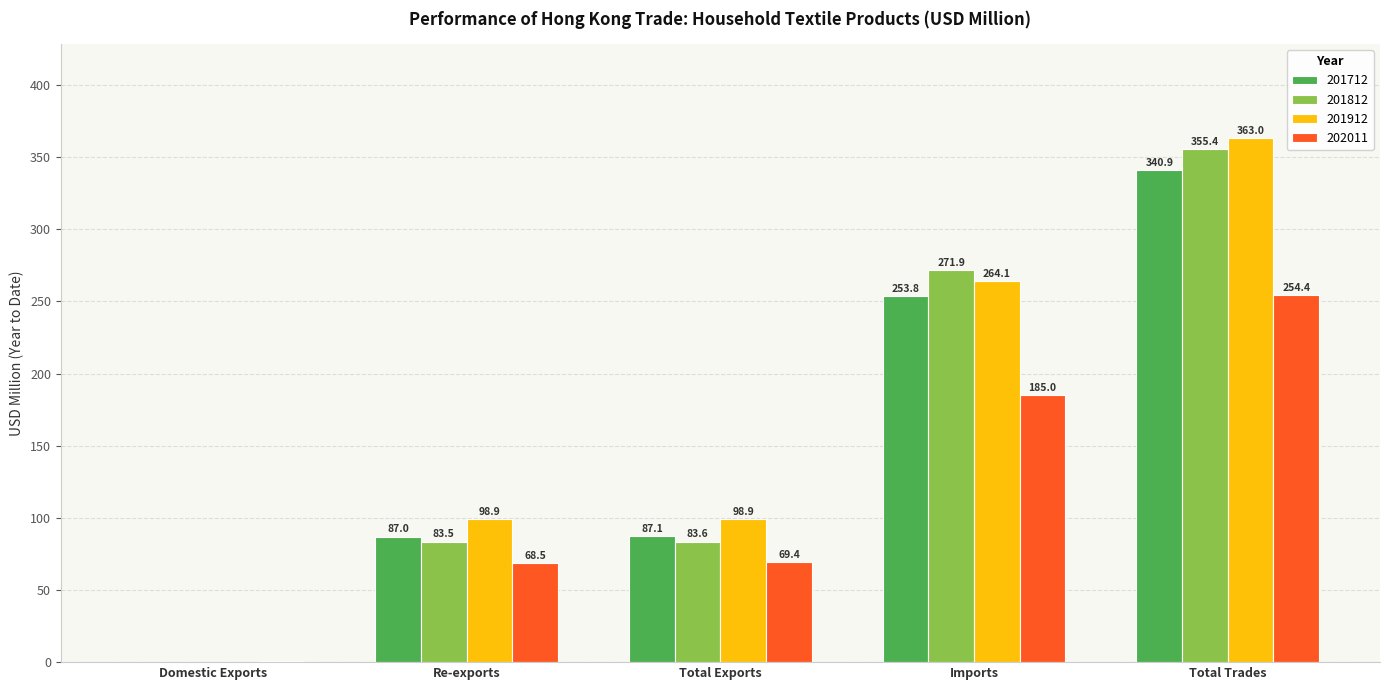

True or false: 201712 has a value of 87.0 at Re-exports.

True